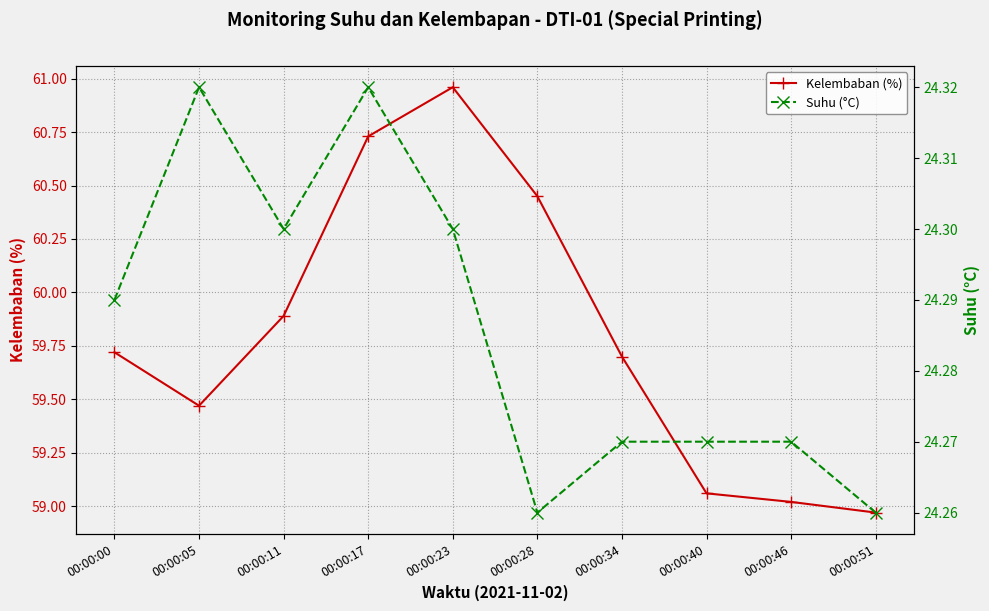

Rank the categories by Kelembaban (%) value from highest to lowest.

00:00:23, 00:00:17, 00:00:28, 00:00:11, 00:00:00, 00:00:34, 00:00:05, 00:00:40, 00:00:46, 00:00:51